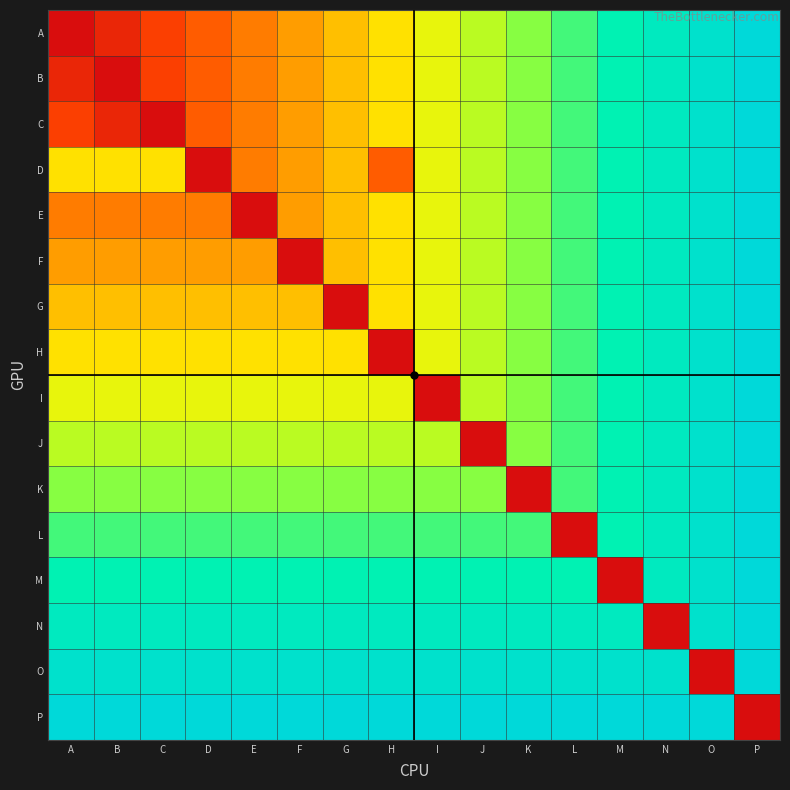

Reading right to left, extract all data points from this chart.

P: P=1	O=16	N=16	M=16	L=16	K=16	J=16	I=16	H=16	G=16	F=16	E=16	D=16	C=16	B=16	A=16
O: P=16	O=1	N=15	M=15	L=15	K=15	J=15	I=15	H=15	G=15	F=15	E=15	D=15	C=15	B=15	A=15
N: P=16	O=15	N=1	M=14	L=14	K=14	J=14	I=14	H=14	G=14	F=14	E=14	D=14	C=14	B=14	A=14
M: P=16	O=15	N=14	M=1	L=13	K=13	J=13	I=13	H=13	G=13	F=13	E=13	D=13	C=13	B=13	A=13
L: P=16	O=15	N=14	M=13	L=1	K=12	J=12	I=12	H=12	G=12	F=12	E=12	D=12	C=12	B=12	A=12
K: P=16	O=15	N=14	M=13	L=12	K=1	J=11	I=11	H=11	G=11	F=11	E=11	D=11	C=11	B=11	A=11
J: P=16	O=15	N=14	M=13	L=12	K=11	J=1	I=10	H=10	G=10	F=10	E=10	D=10	C=10	B=10	A=10
I: P=16	O=15	N=14	M=13	L=12	K=11	J=10	I=1	H=9	G=9	F=9	E=9	D=9	C=9	B=9	A=9
H: P=16	O=15	N=14	M=13	L=12	K=11	J=10	I=9	H=1	G=8	F=8	E=8	D=8	C=8	B=8	A=8
G: P=16	O=15	N=14	M=13	L=12	K=11	J=10	I=9	H=8	G=1	F=7	E=7	D=7	C=7	B=7	A=7
F: P=16	O=15	N=14	M=13	L=12	K=11	J=10	I=9	H=8	G=7	F=1	E=6	D=6	C=6	B=6	A=6
E: P=16	O=15	N=14	M=13	L=12	K=11	J=10	I=9	H=8	G=7	F=6	E=1	D=5	C=5	B=5	A=5
D: P=16	O=15	N=14	M=13	L=12	K=11	J=10	I=9	H=4	G=7	F=6	E=5	D=1	C=8	B=8	A=8
C: P=16	O=15	N=14	M=13	L=12	K=11	J=10	I=9	H=8	G=7	F=6	E=5	D=4	C=1	B=2	A=3
B: P=16	O=15	N=14	M=13	L=12	K=11	J=10	I=9	H=8	G=7	F=6	E=5	D=4	C=3	B=1	A=2
A: P=16	O=15	N=14	M=13	L=12	K=11	J=10	I=9	H=8	G=7	F=6	E=5	D=4	C=3	B=2	A=1